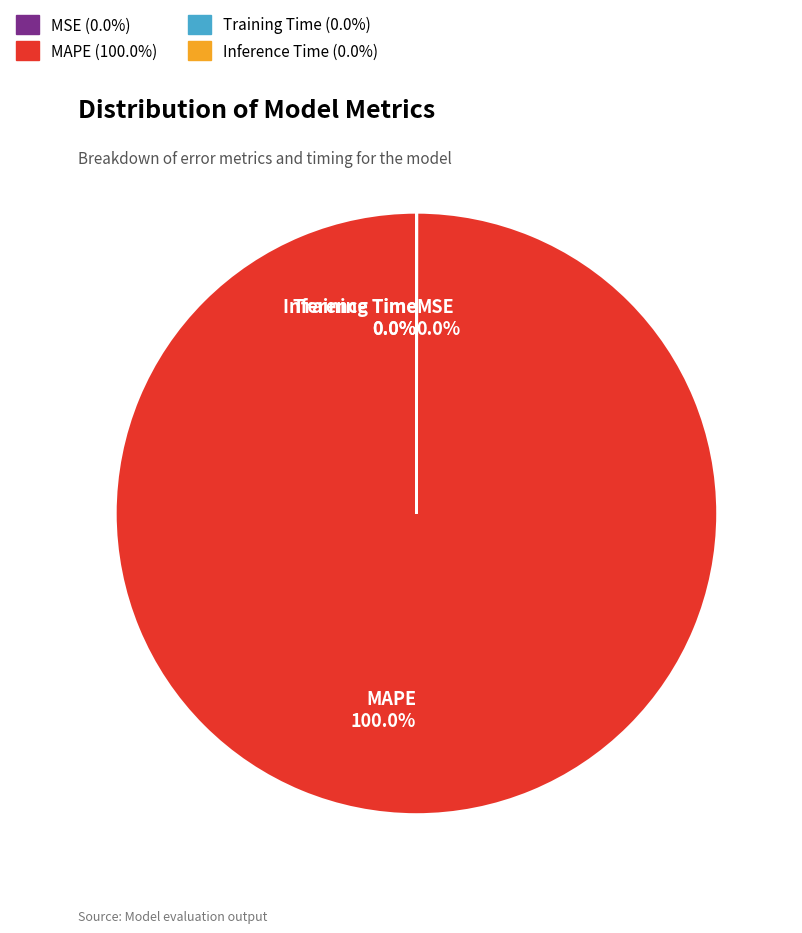

What is the largest slice in the pie chart?

MAPE